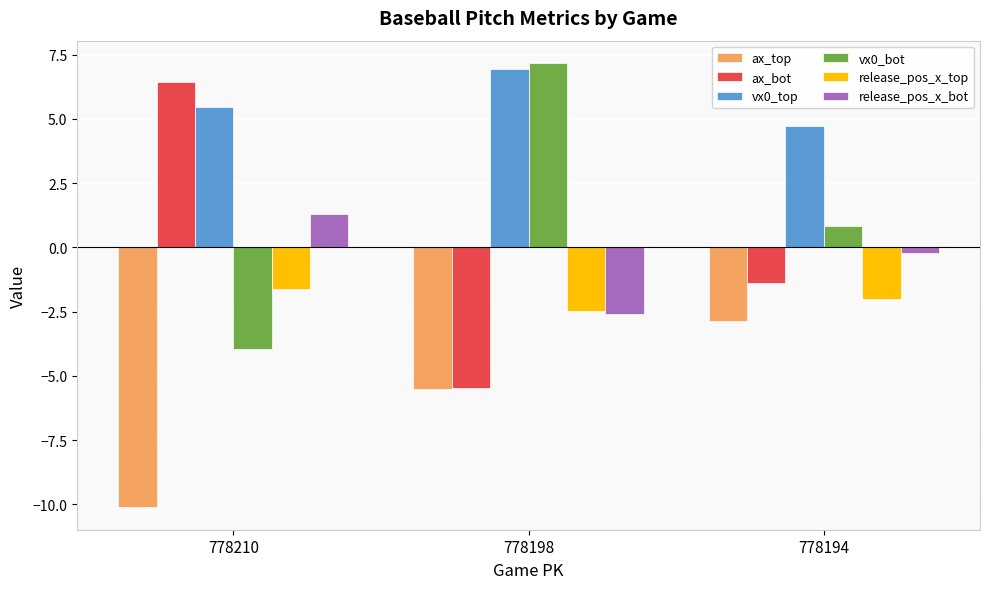

The value of vx0_top at 778198 is 9.5. True or false?

False